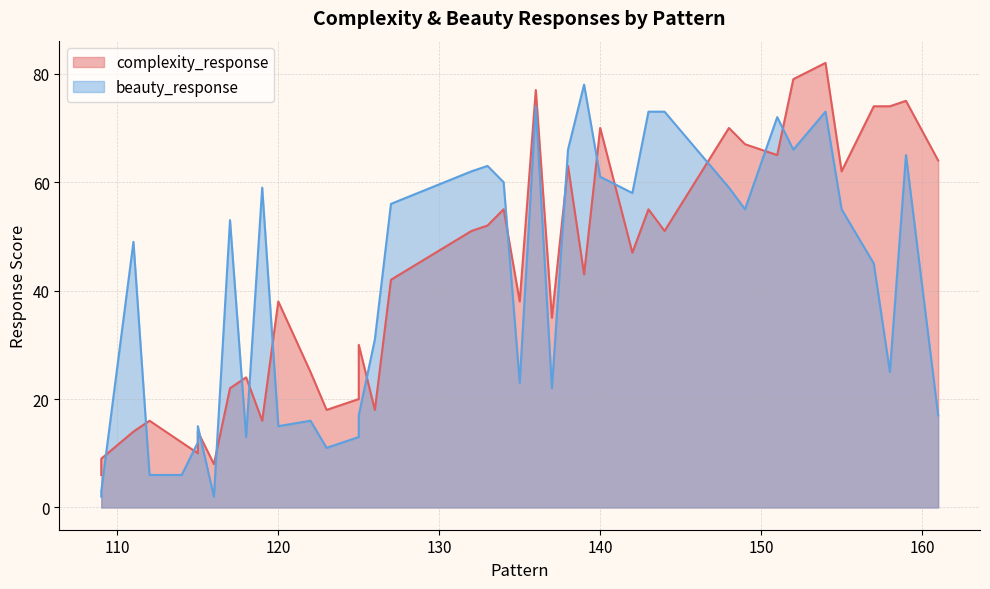

The value of beauty_response at 122 is 16. True or false?

True